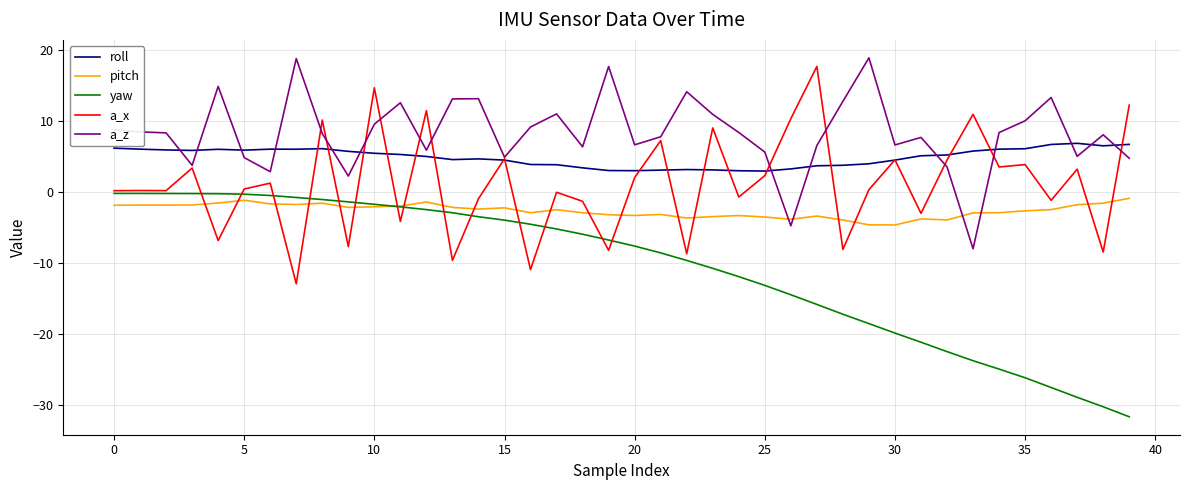

Rank the series by their average value, from highest to lowest.

a_z, roll, a_x, pitch, yaw